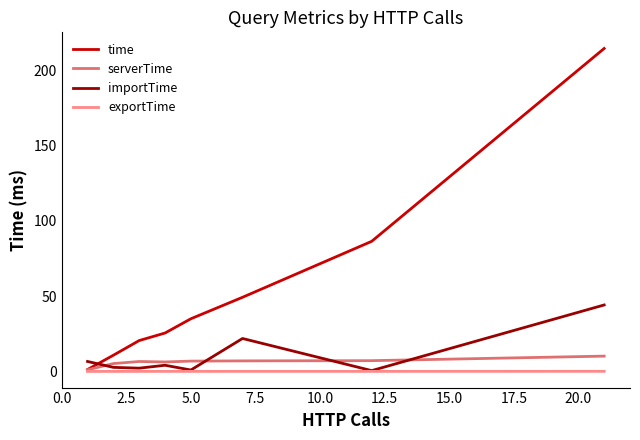

List the series in order of their peak value, lowest first.

exportTime, serverTime, importTime, time